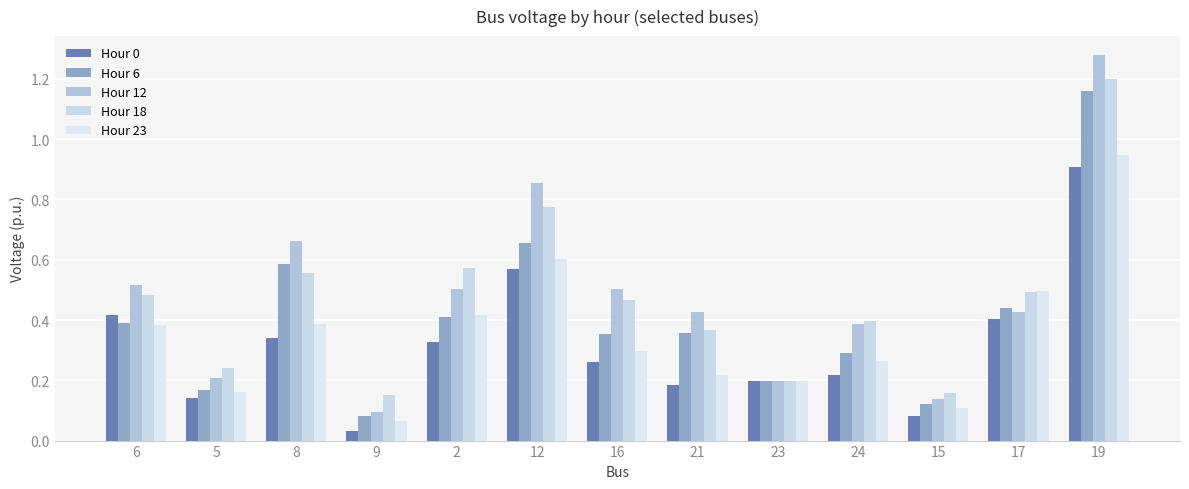

Count the number of data series in this chart.

5